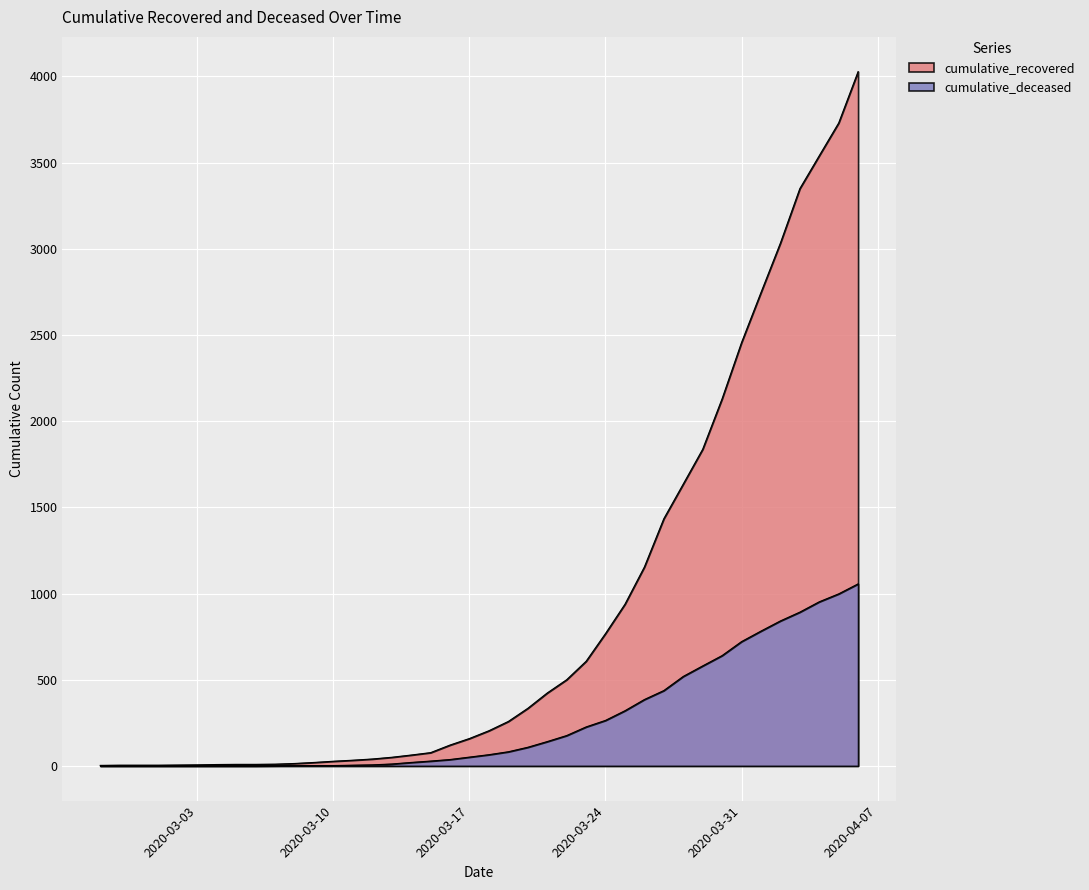

What position from the right is 2020-03-01?

37